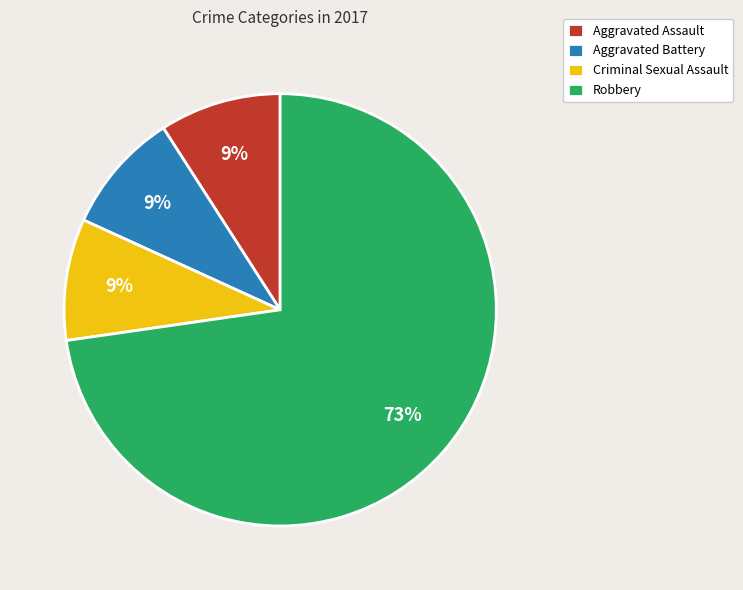

Does any single category account for the majority?

Yes